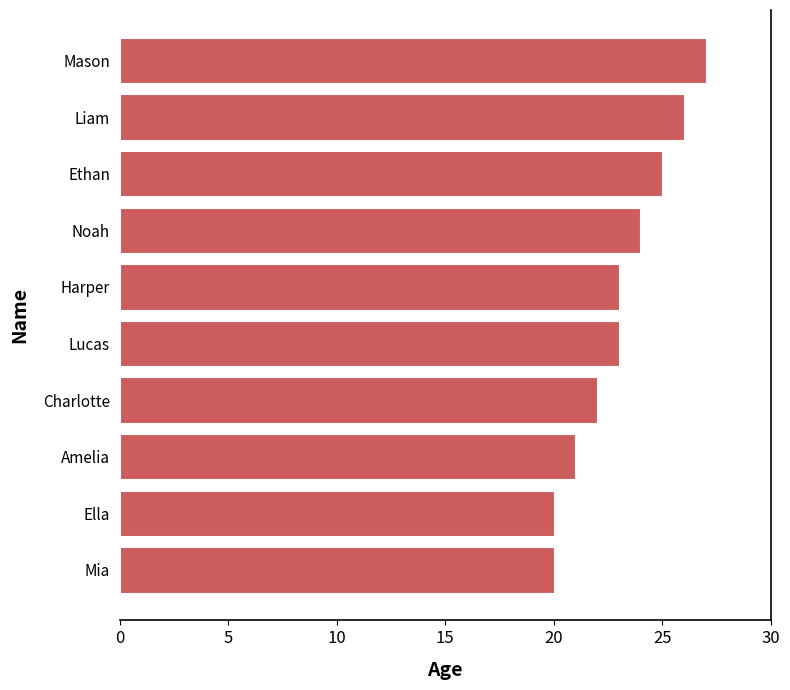

What is the smallest value displayed?

20